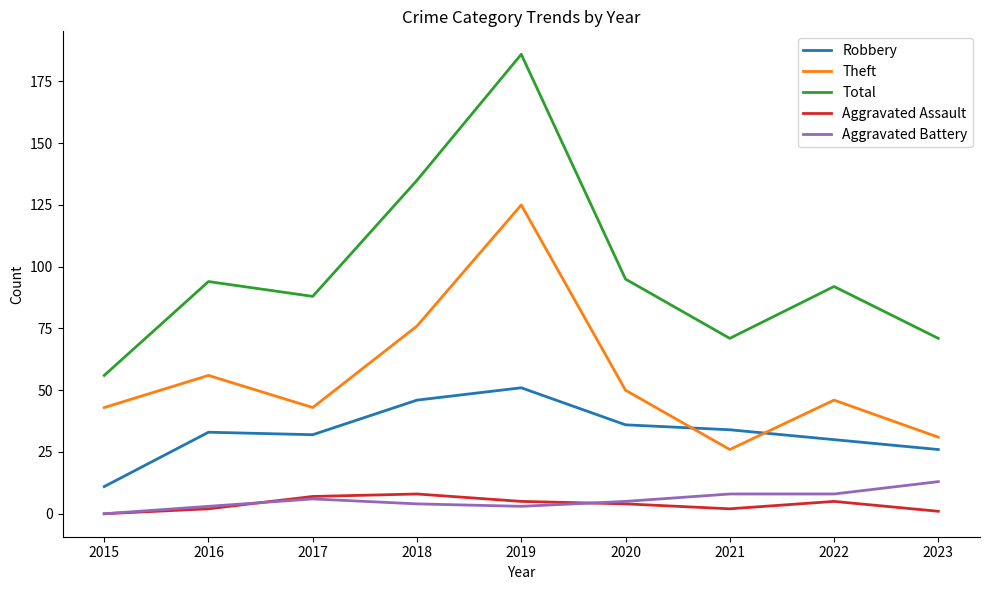

Reading left to right, transcribe all the data shown in this chart.

Robbery: 2015=11	2016=33	2017=32	2018=46	2019=51	2020=36	2021=34	2022=30	2023=26
Theft: 2015=43	2016=56	2017=43	2018=76	2019=125	2020=50	2021=26	2022=46	2023=31
Total: 2015=56	2016=94	2017=88	2018=135	2019=186	2020=95	2021=71	2022=92	2023=71
Aggravated Assault: 2015=0	2016=2	2017=7	2018=8	2019=5	2020=4	2021=2	2022=5	2023=1
Aggravated Battery: 2015=0	2016=3	2017=6	2018=4	2019=3	2020=5	2021=8	2022=8	2023=13